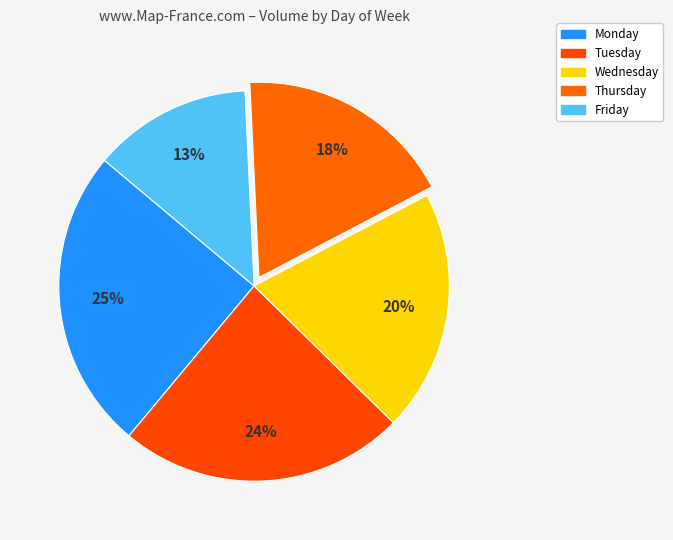

Count the number of slices in the pie.

5